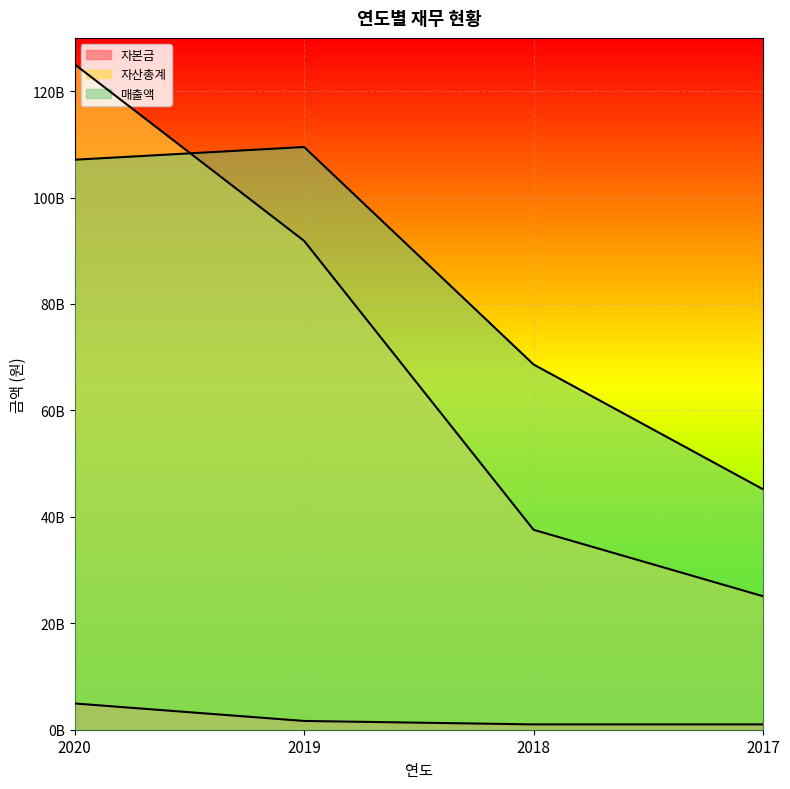

True or false: 자본금 has more than 0 points higher than both neighbors.

False